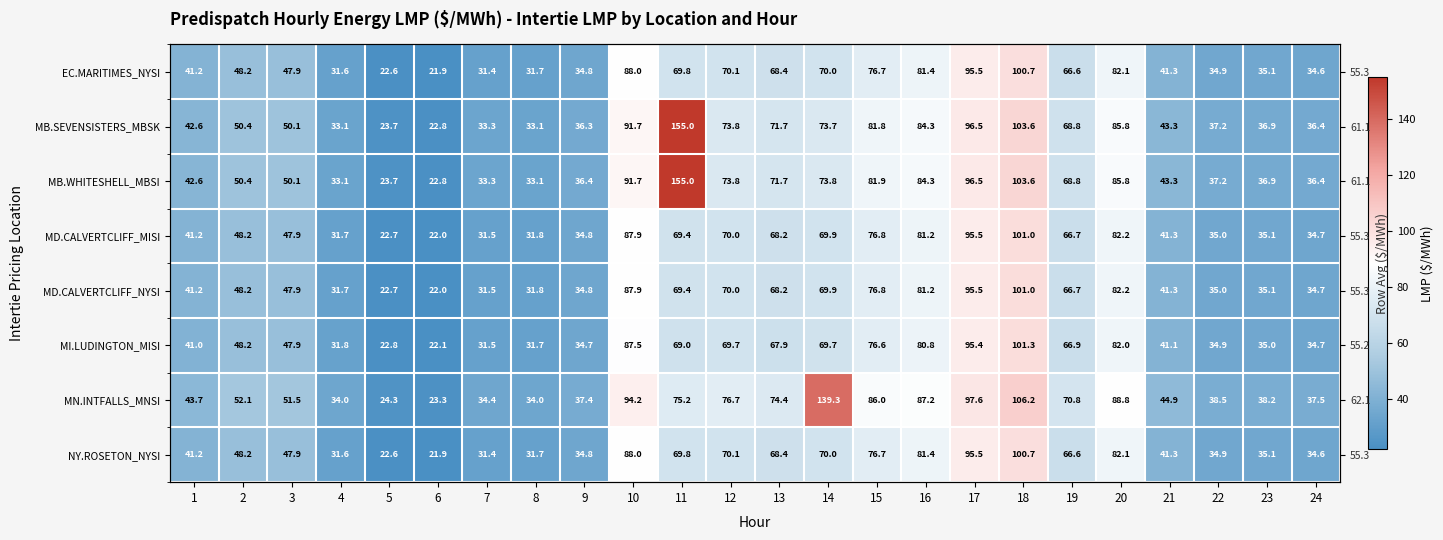

The value of EC.MARITIMES_NYSI at 3 is 47.9. True or false?

True